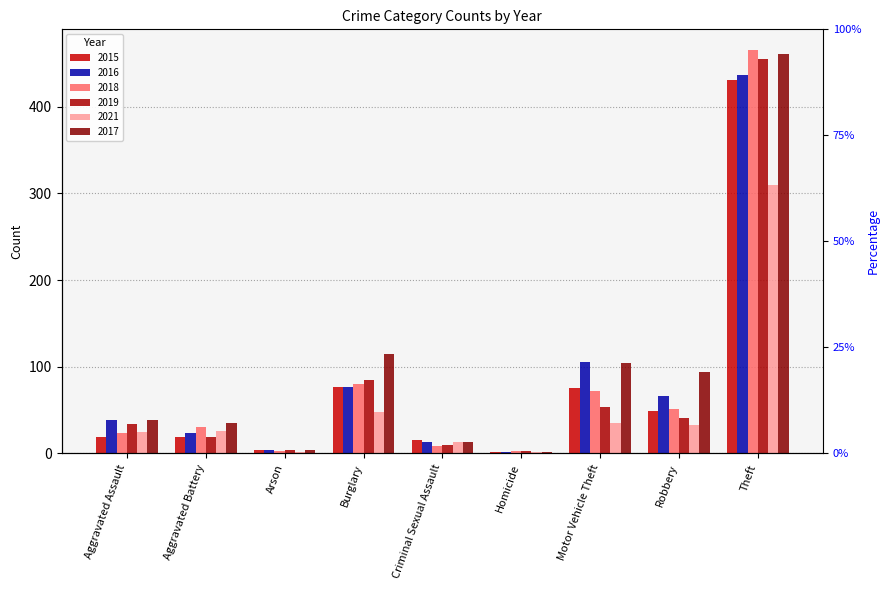

True or false: 2019 has a value of 41 at Robbery.

True